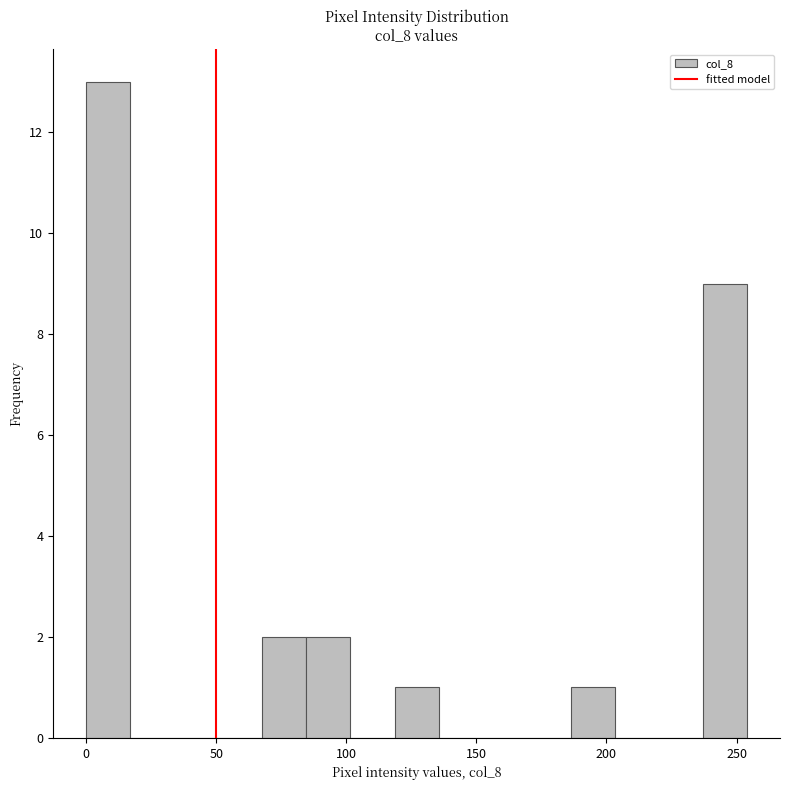

Read against the x-axis, roughly where is the centre of the tallest bar?

10